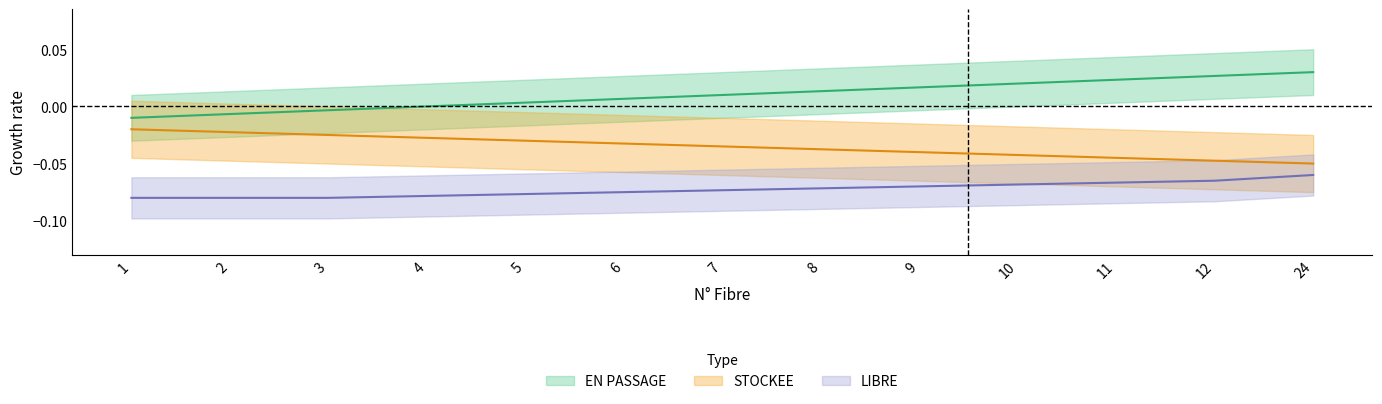

True or false: STOCKEE has more than 0 points higher than both neighbors.

False